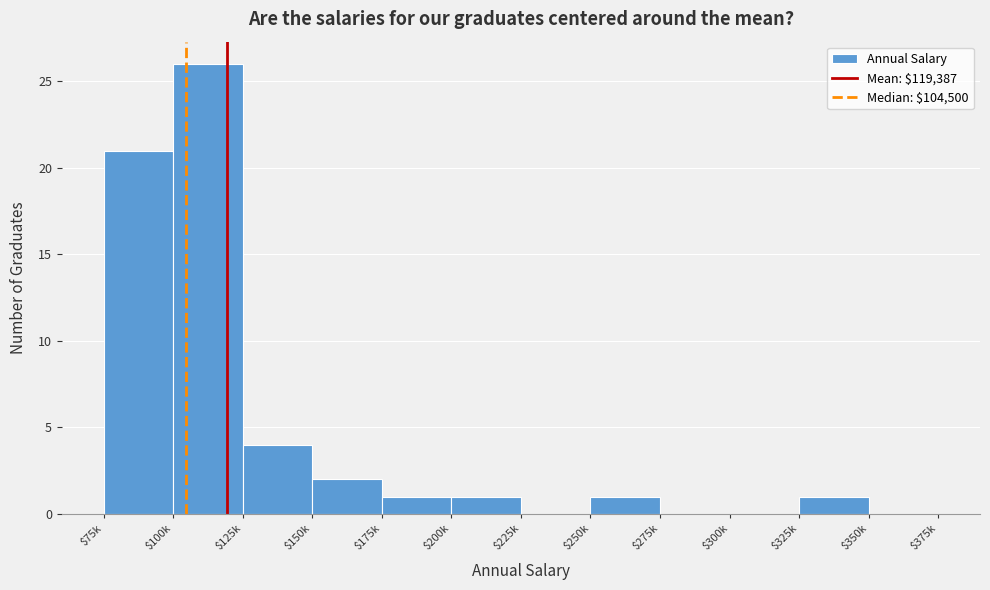

The value at $100k is 26. True or false?

True